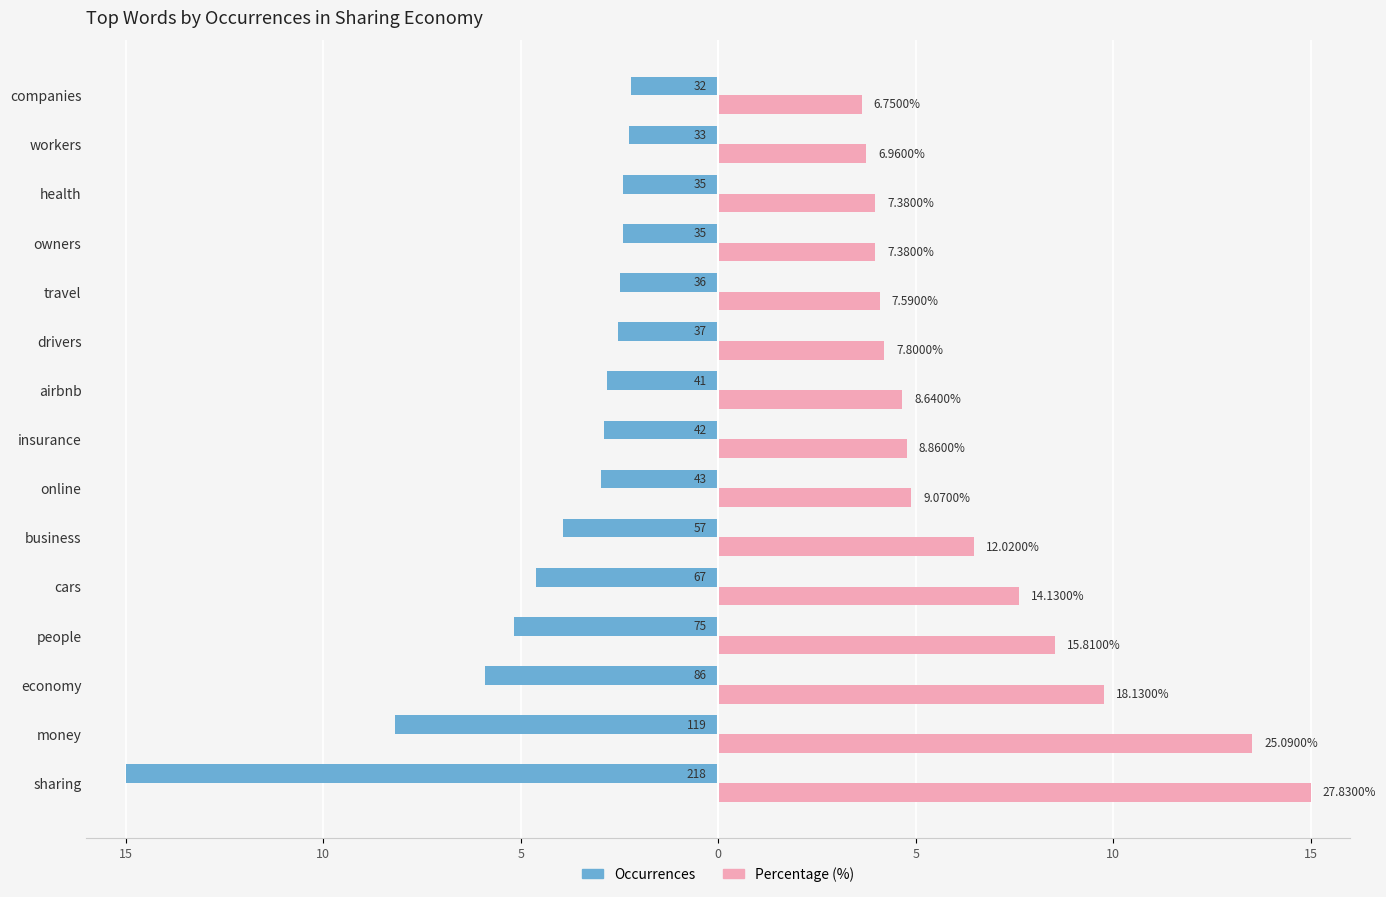

What are all the series names shown in the legend?

Occurrences, Percentage (%)